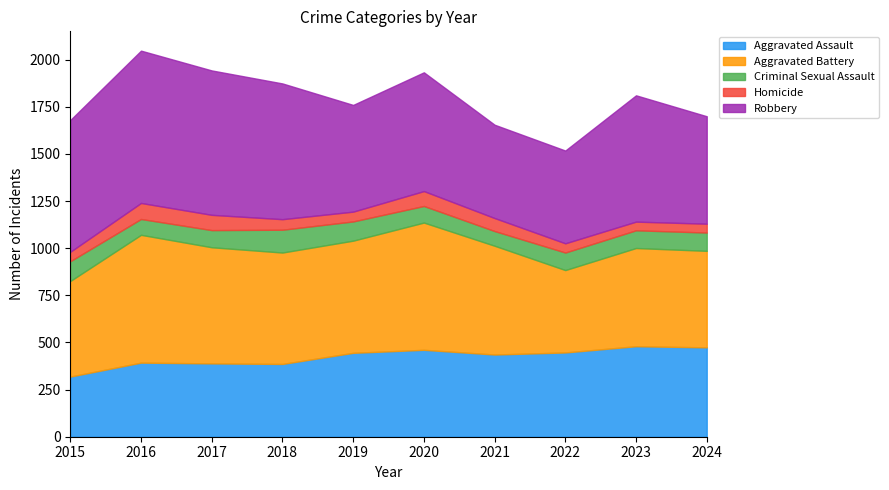

Does the chart have visible grid lines?

No